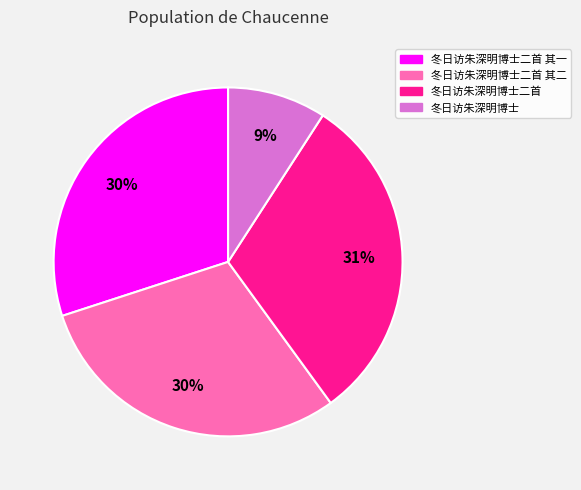

To the nearest percent, what is the difference between the largest and smallest slice percentages?

22%